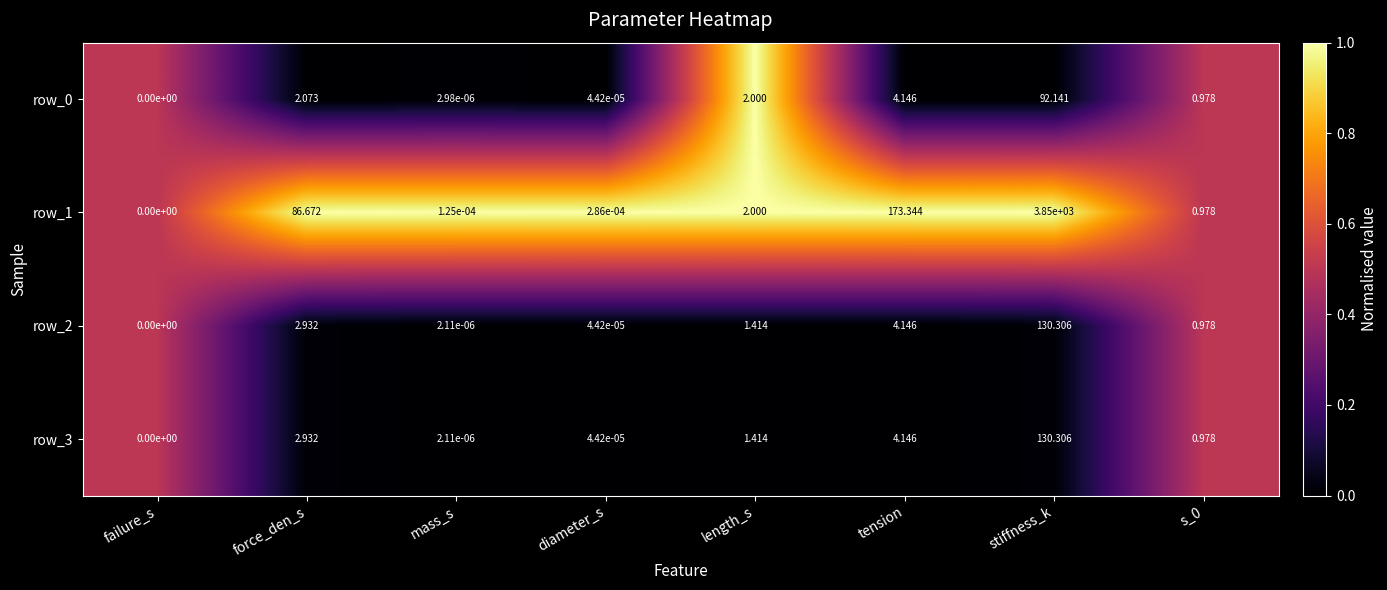

Where is row_3 nearest to the value 65?

tension